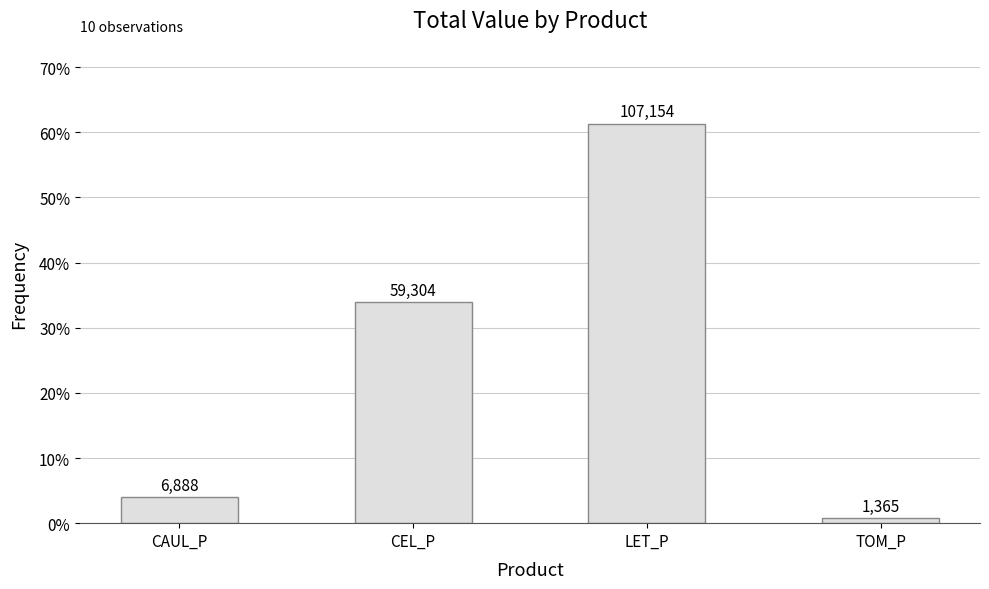

Reading left to right, list all the values displayed in this chart.

0.0	0.3	0.6	0.0